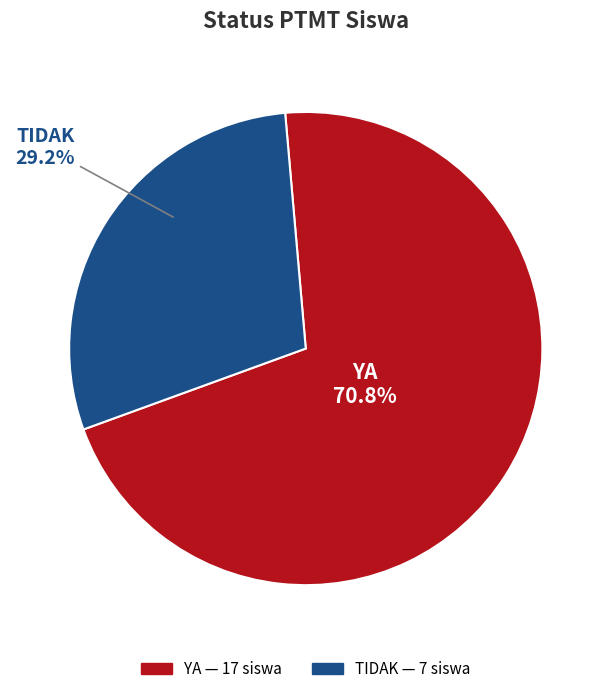

What is the ratio of the value at TIDAK to the value at YA?

0.4